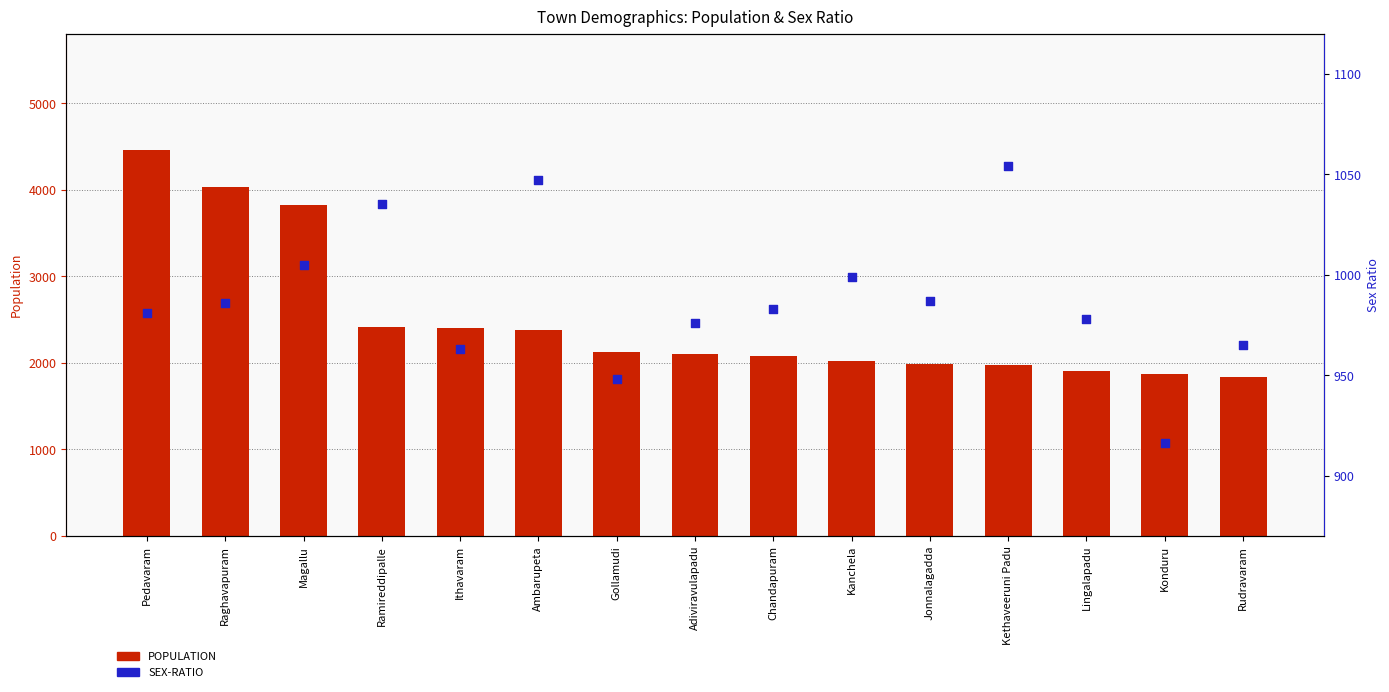

Which series contains the highest Y value?

POPULATION